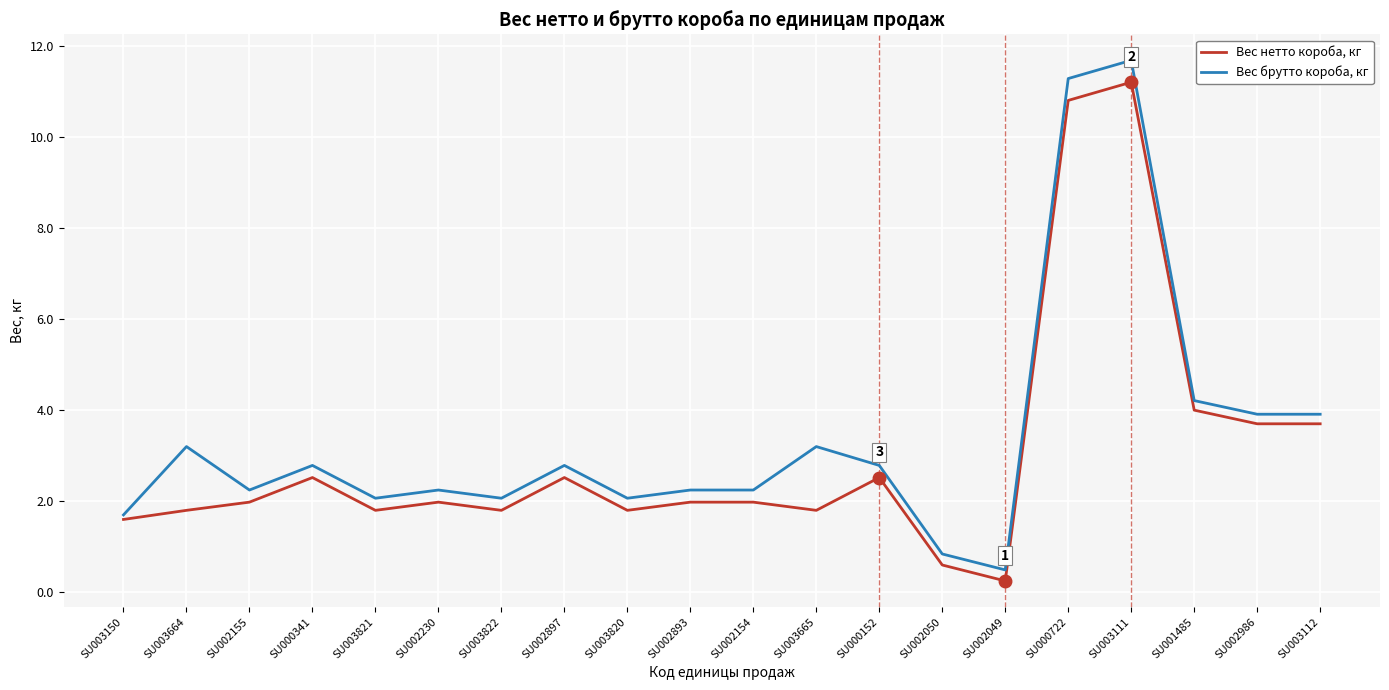

How many distinct data groups are displayed?

2